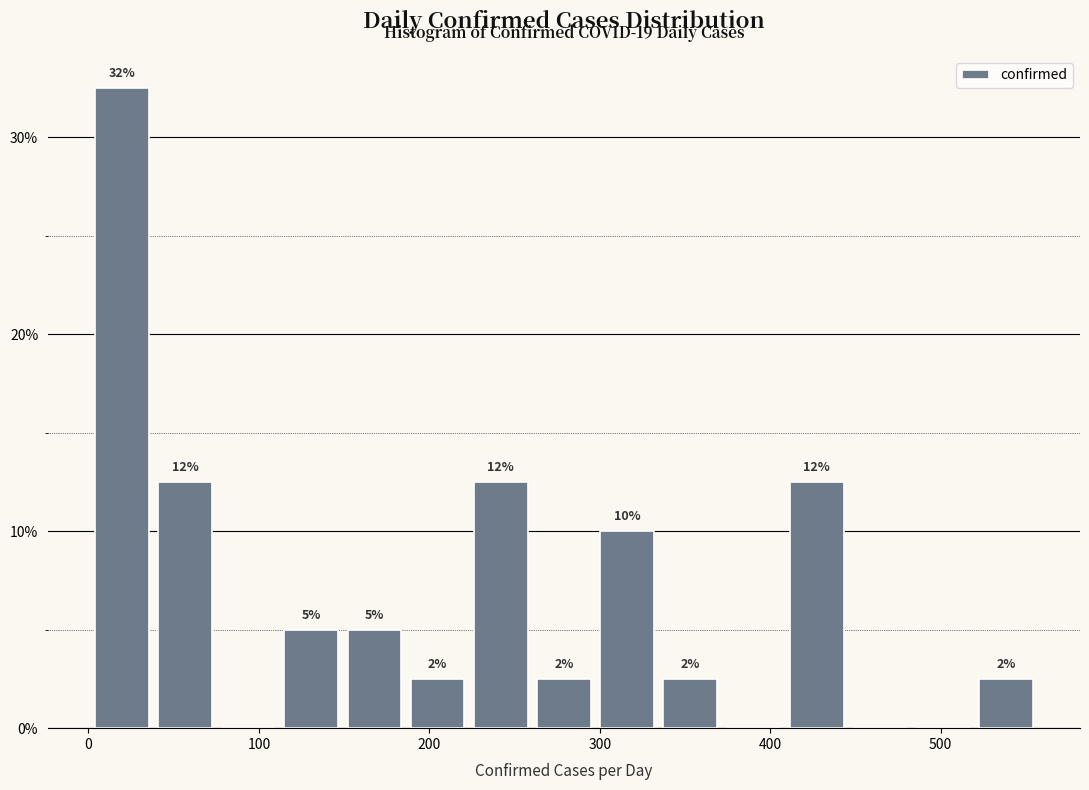

Read against the x-axis, roughly where is the centre of the tallest bar?

20